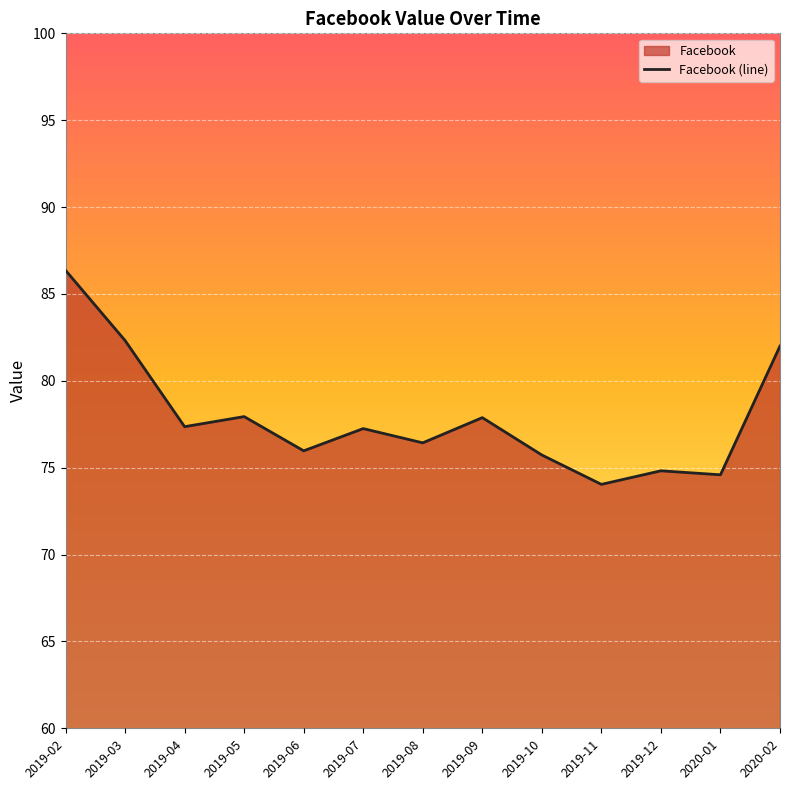

What is the difference between the values at 2019-09 and 2019-12?

3.1